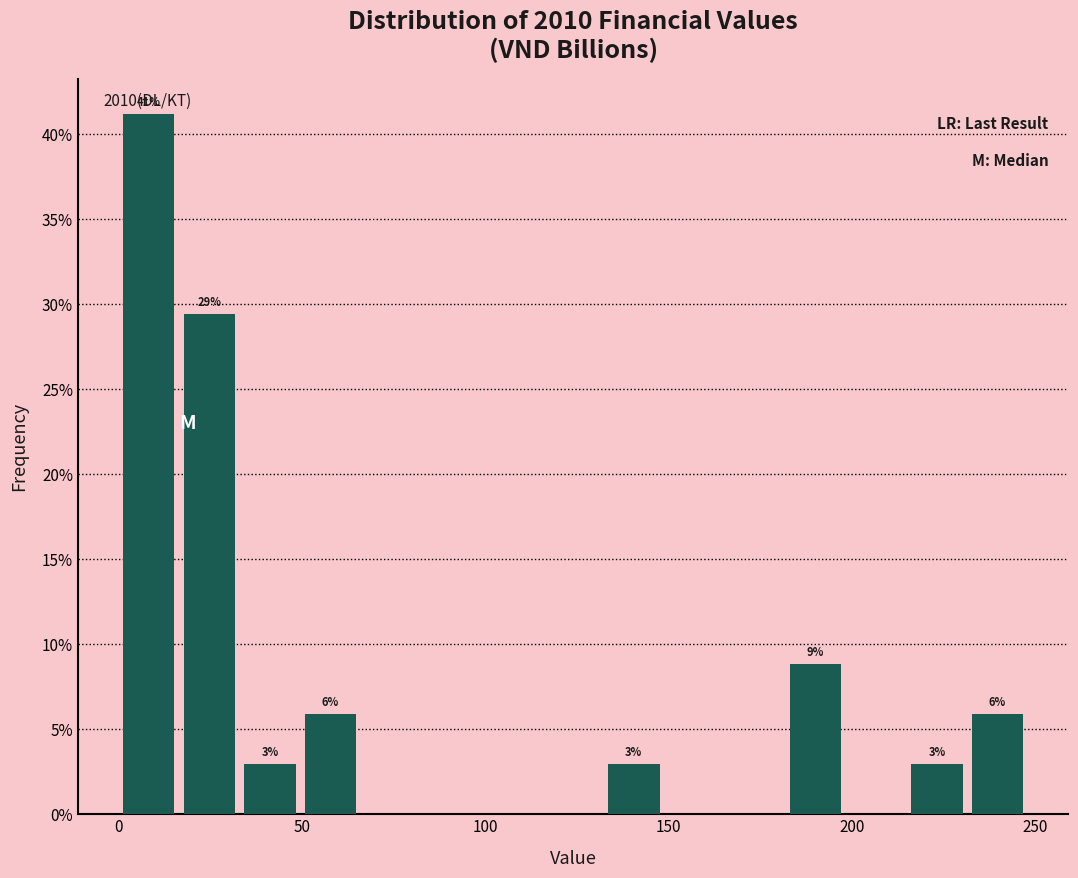

Around what value on the x-axis is the tallest bar? Give the approximate position of its centre, as read against the axis.

10